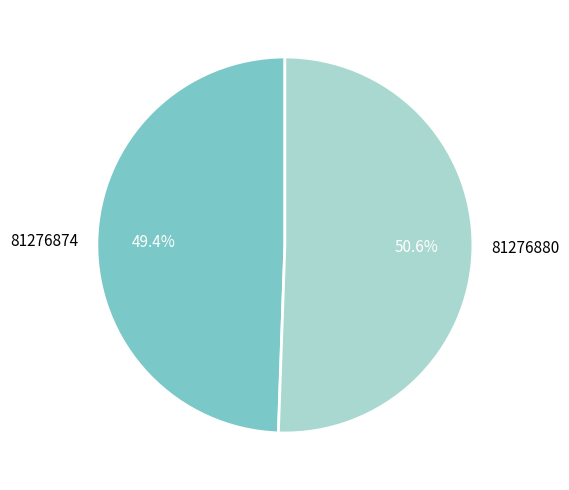

Count the number of slices in the pie.

2